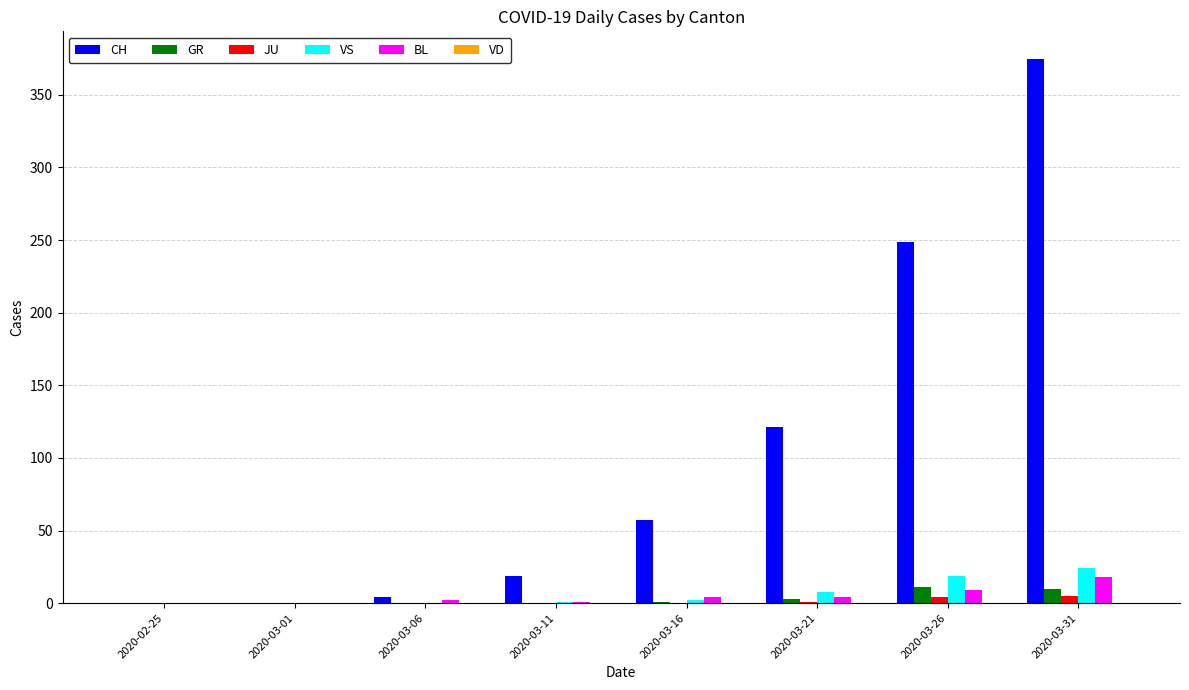

What is the sum of all VS values?

54